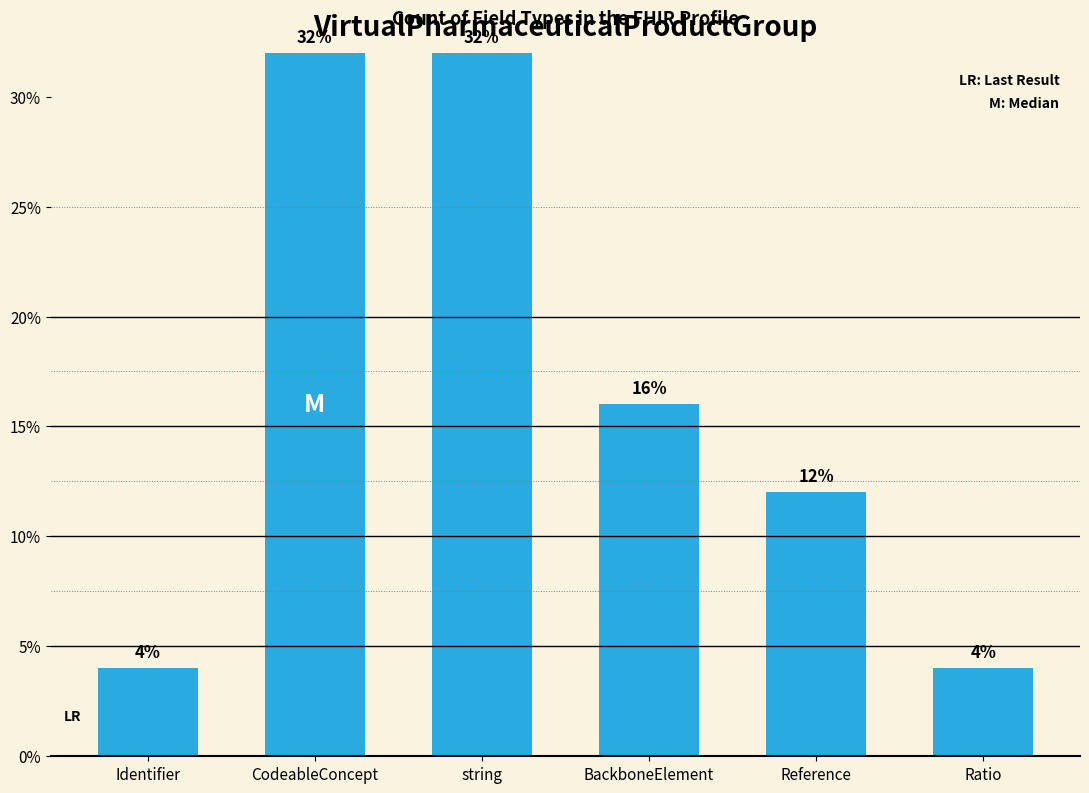

True or false: the data shows 4 at Identifier.

True